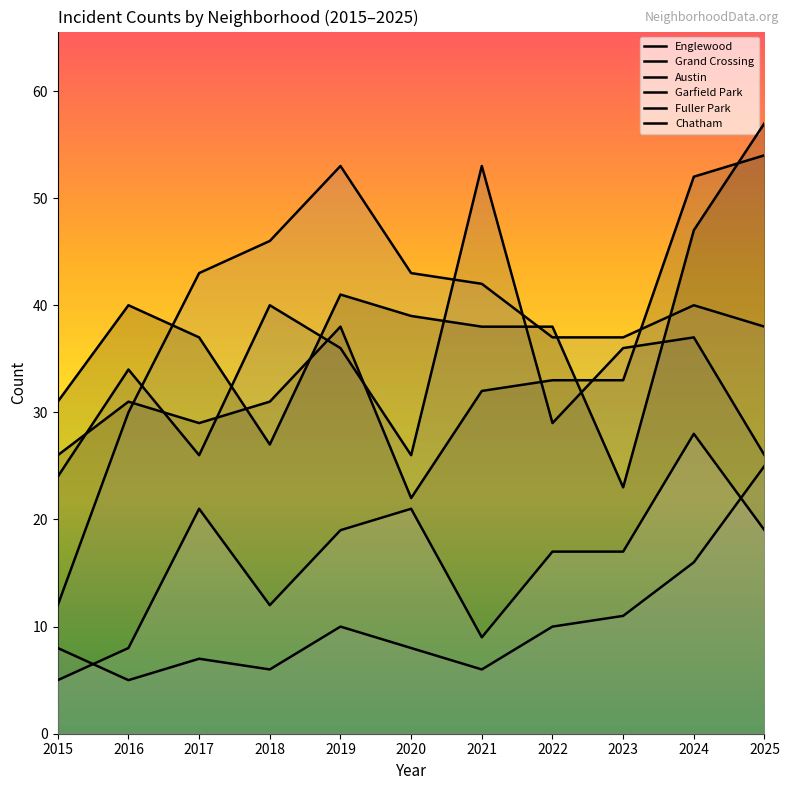

Between 2022 and 2021, which is larger?

2022